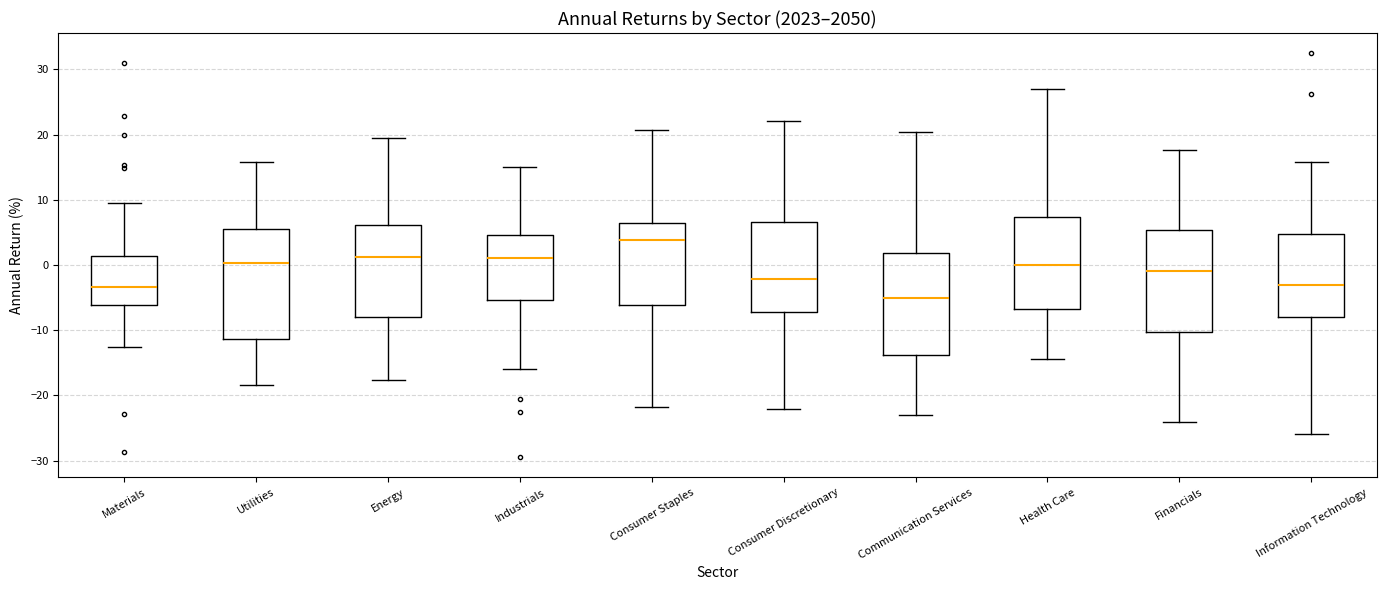

Reading left to right, read every box against the y-axis: the position of its median line, the range the box covers, and the ends of its whiskers. The values are not printed on the chart, so give them approximately, as read against the axis.

Materials: median -3, box -6 to 1, whiskers -13 to 10
Utilities: median 0, box -11 to 6, whiskers -18 to 16
Energy: median 1, box -8 to 6, whiskers -18 to 19
Industrials: median 1, box -5 to 5, whiskers -16 to 15
Consumer Staples: median 4, box -6 to 6, whiskers -22 to 21
Consumer Discretionary: median -2, box -7 to 7, whiskers -22 to 22
Communication Services: median -5, box -14 to 2, whiskers -23 to 20
Health Care: median 0, box -7 to 7, whiskers -14 to 27
Financials: median -1, box -10 to 5, whiskers -24 to 18
Information Technology: median -3, box -8 to 5, whiskers -26 to 16